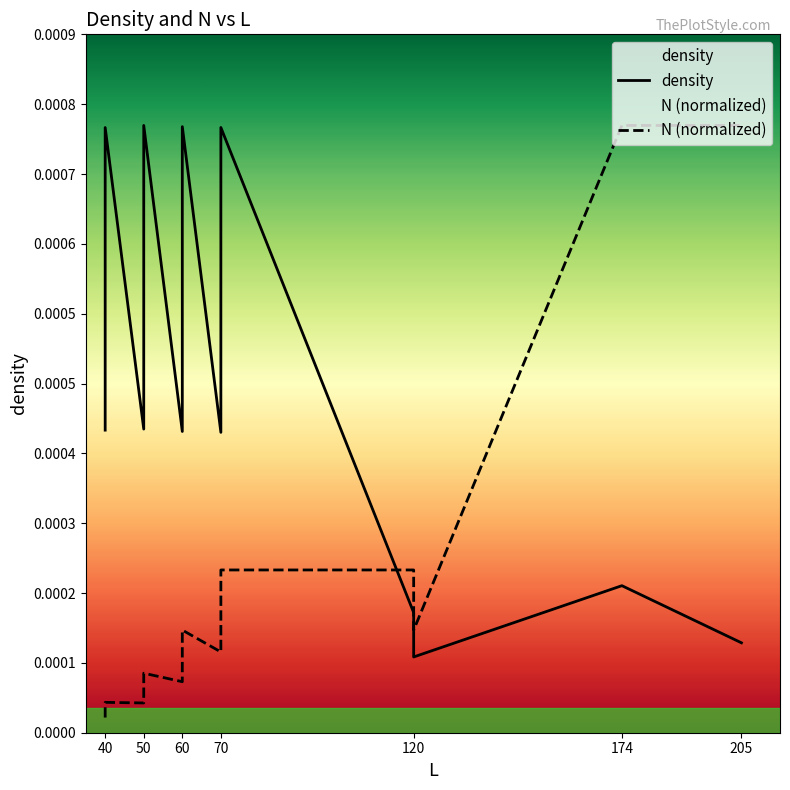

What are all the series names shown in the legend?

density, N (normalized)